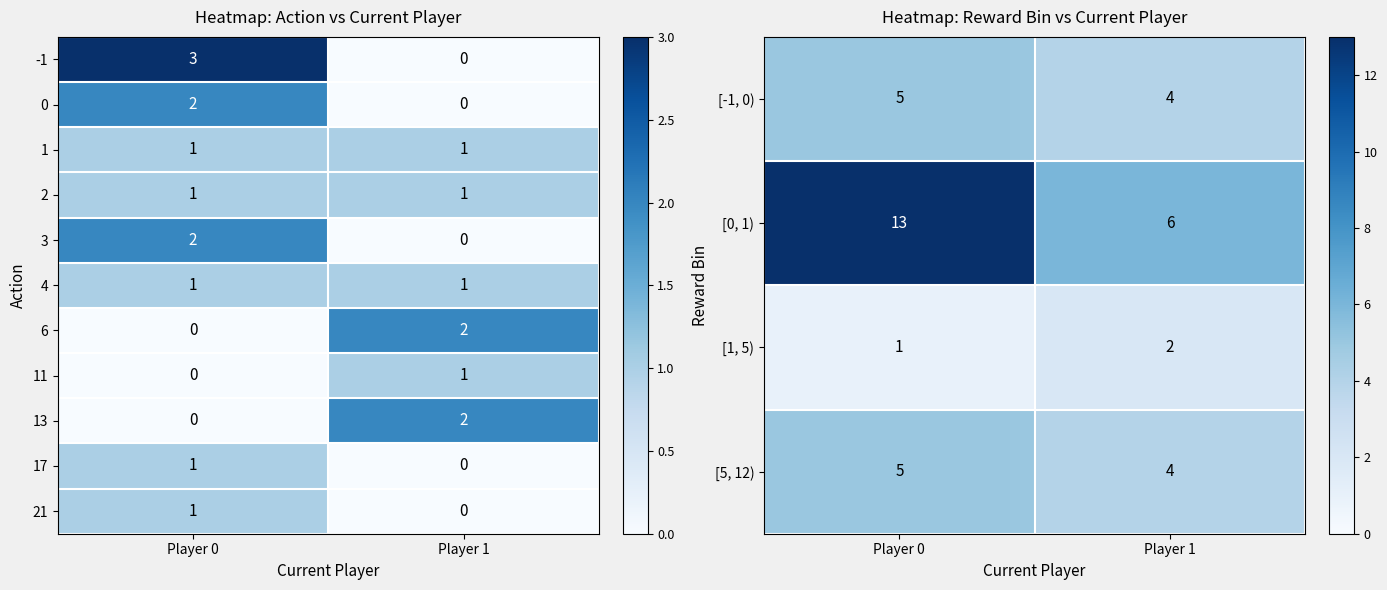

What is the approximate value of [5, 12) at Player 1?

4